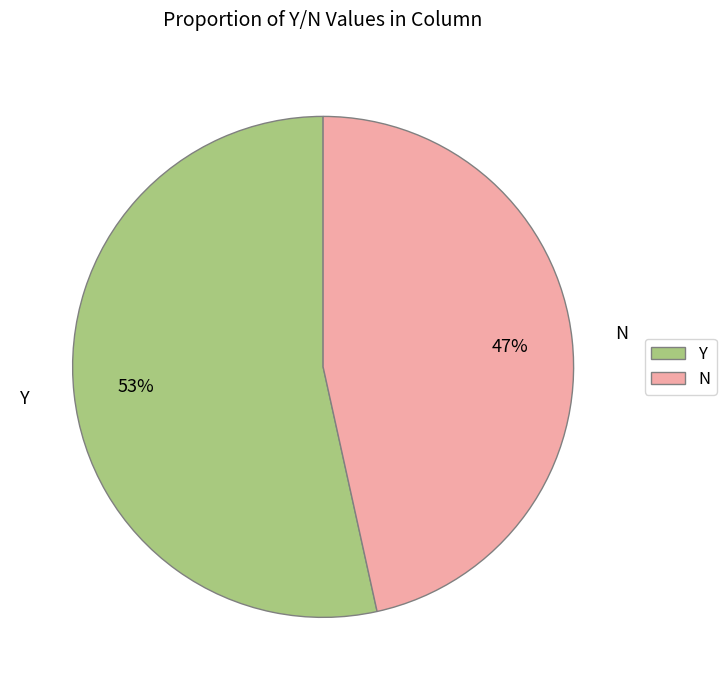

Which slice is the smallest?

N